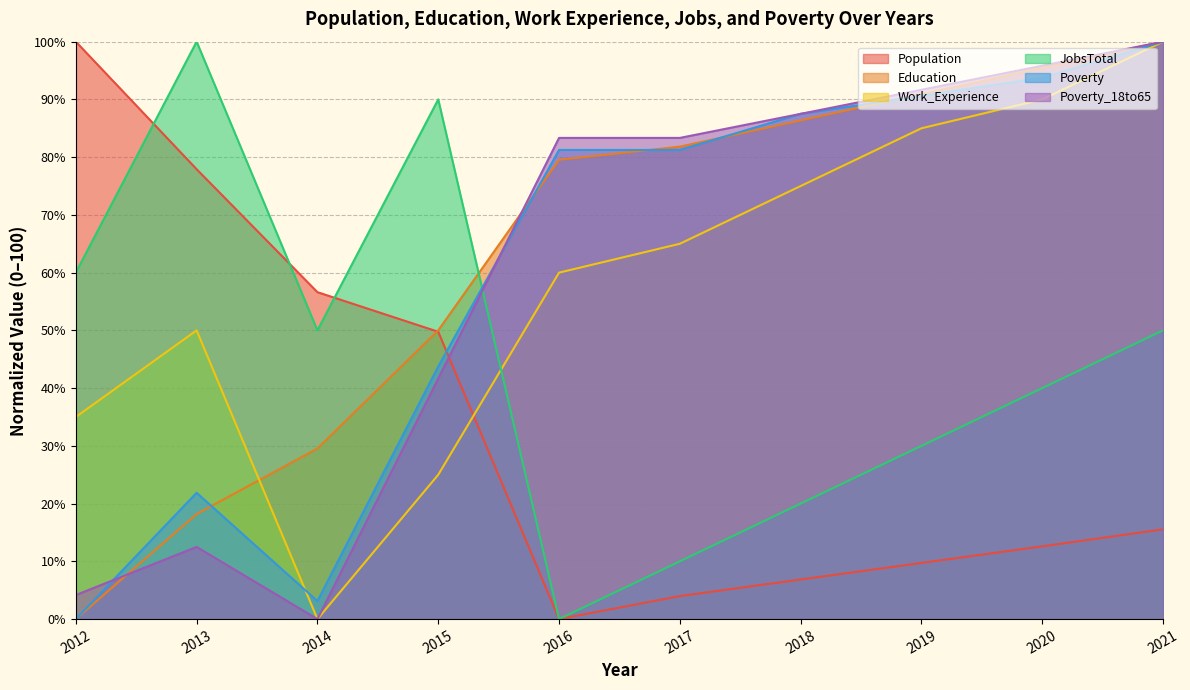

What is the sum of the Education values at 2016 and 2013?

97.7